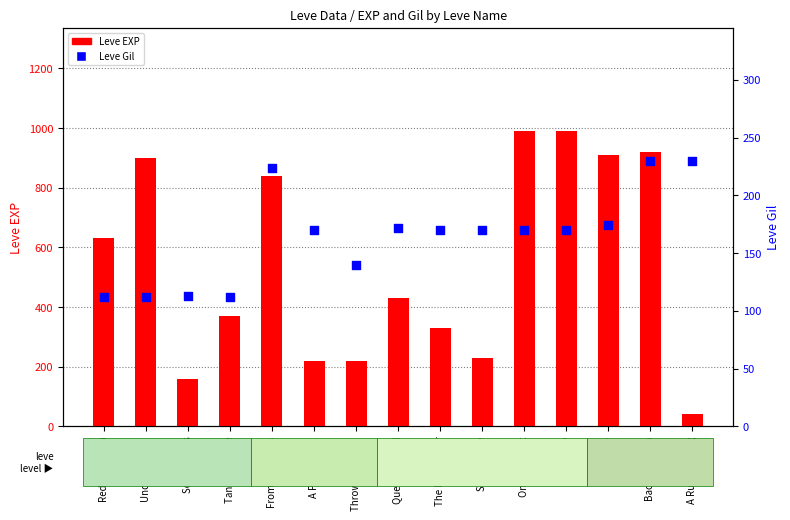

At which category is the sum across all series the highest?

Only the Best